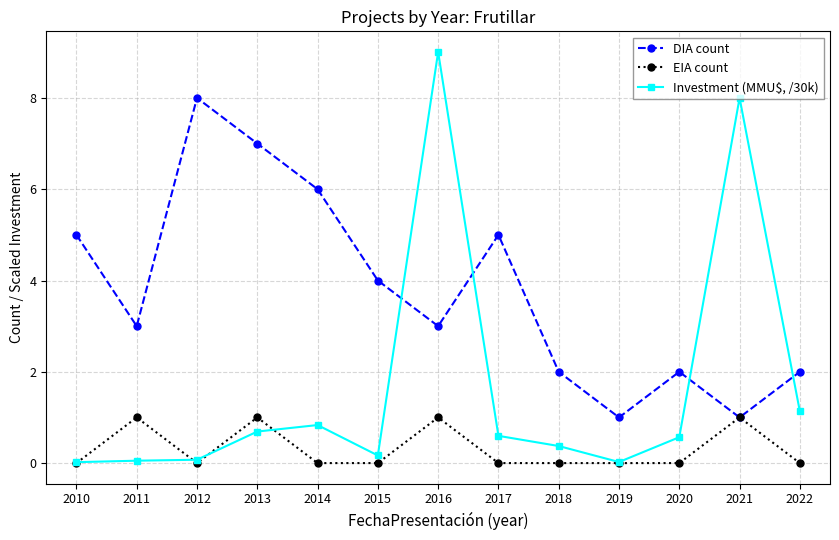

What is the spread (max minus min) of values at 2014?

6.0